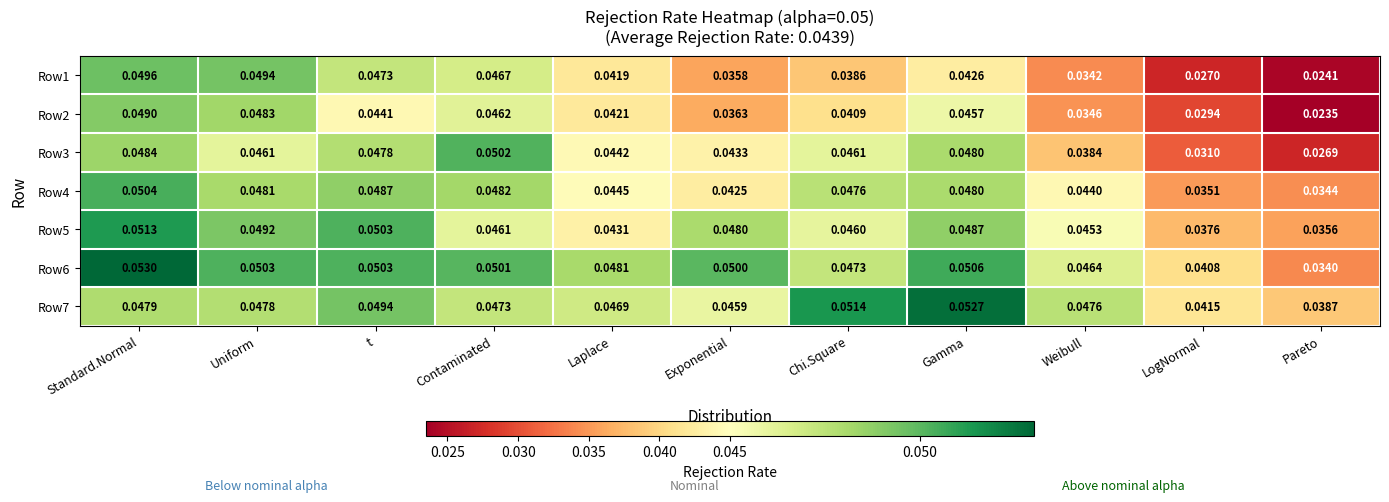

Which series has the largest total across all categories?

Row6